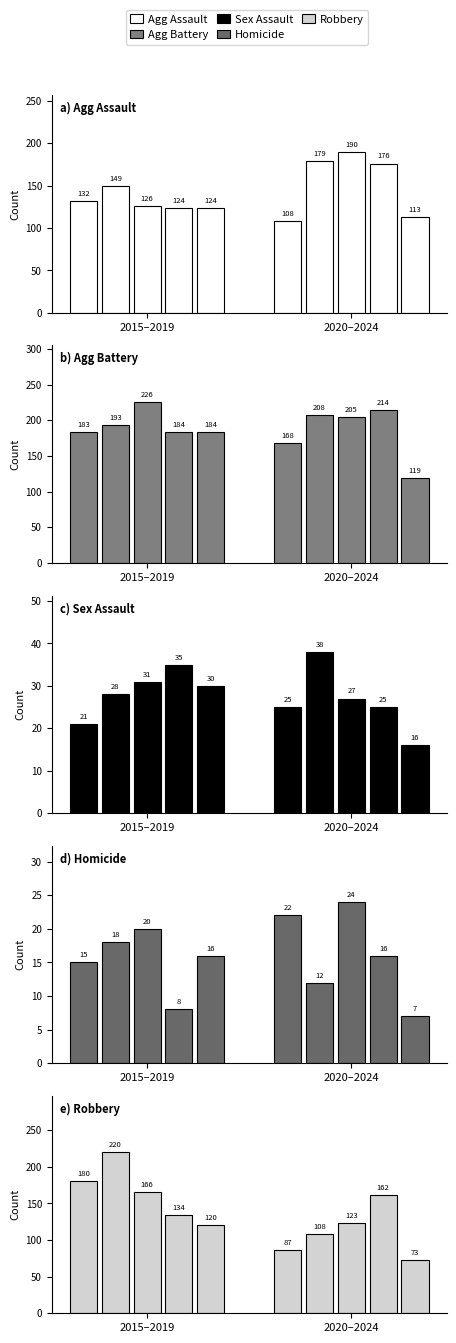

At 2015–2019, list the series in order from largest to smallest.

Aggravated Battery, Robbery, Aggravated Assault, Criminal Sexual Assault, Homicide